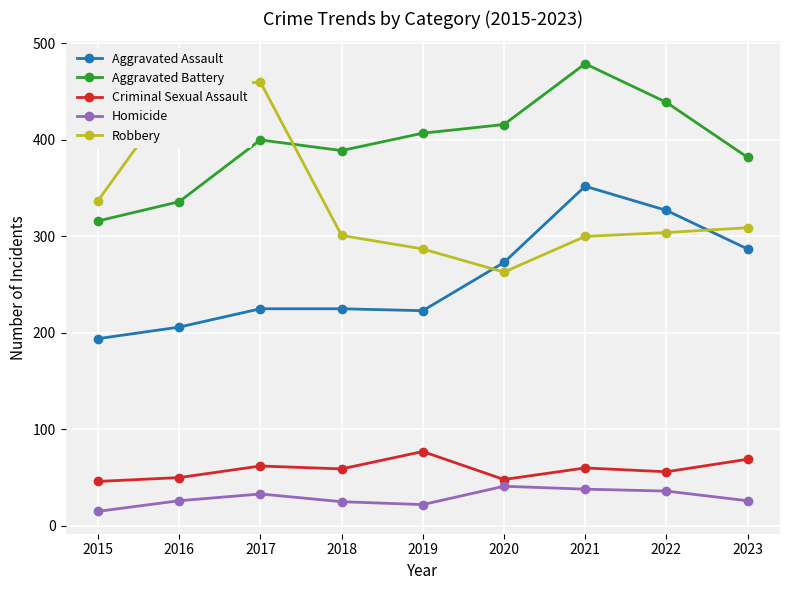

At how many categories does at least one series exceed 143?

9